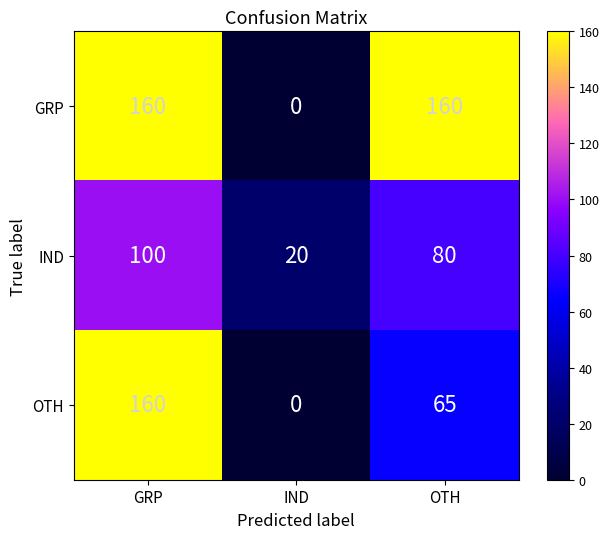

Rank the categories by IND value from lowest to highest.

IND, OTH, GRP